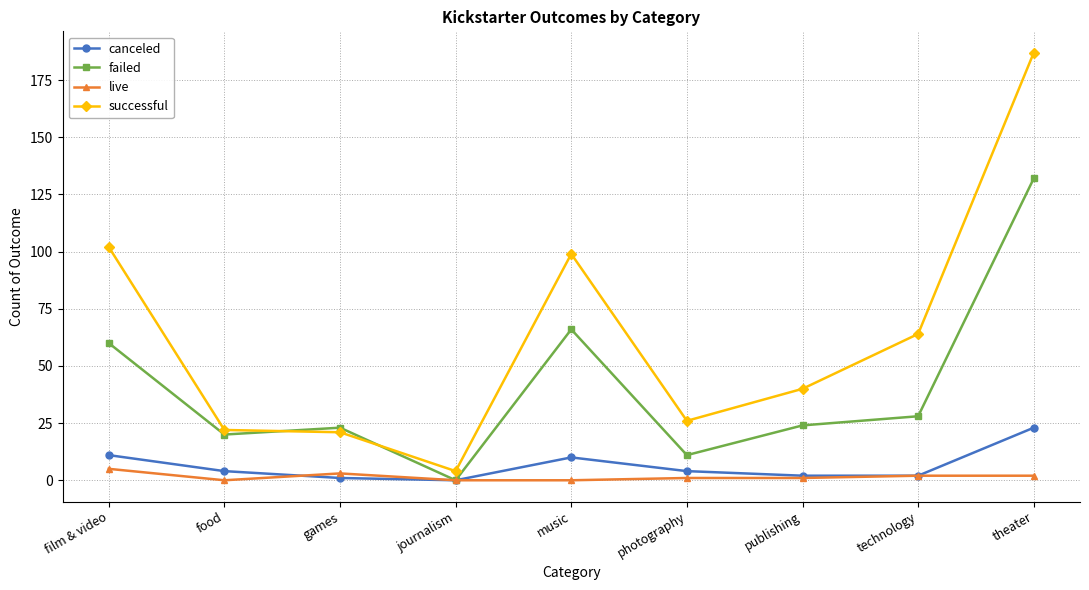

What is the label of the 4th point from the left?

journalism